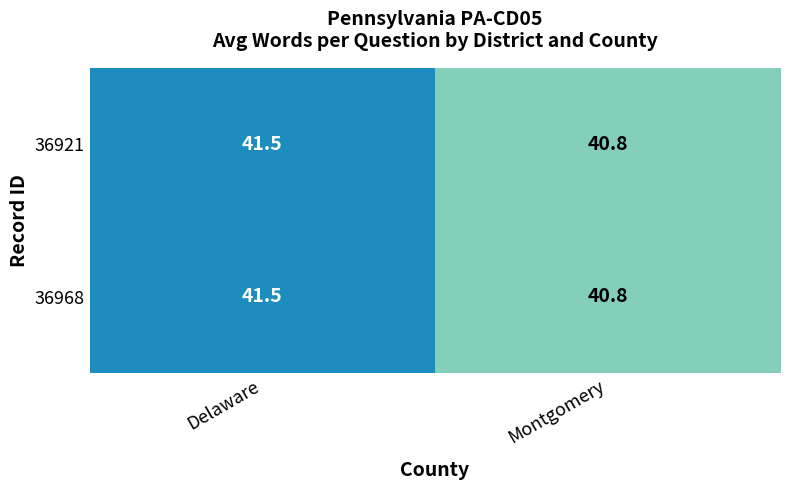

What is the difference between the 36968 values at Delaware and Montgomery?

0.7